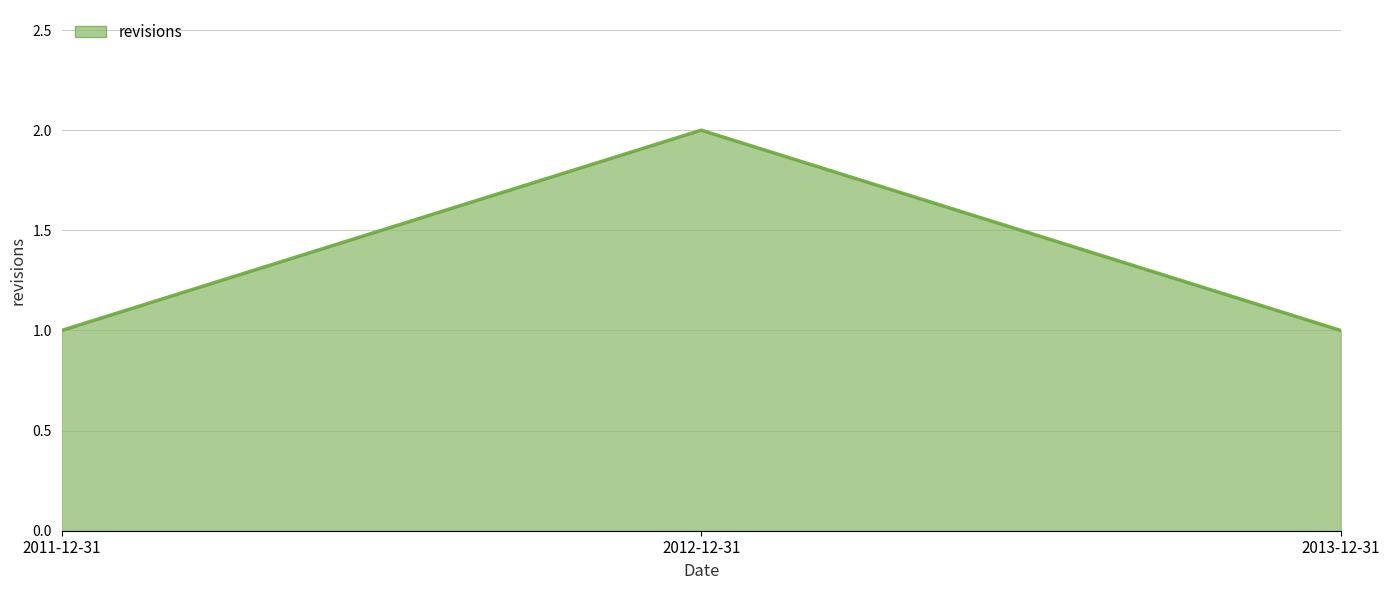

What is the approximate value at 2012-12-31?

2